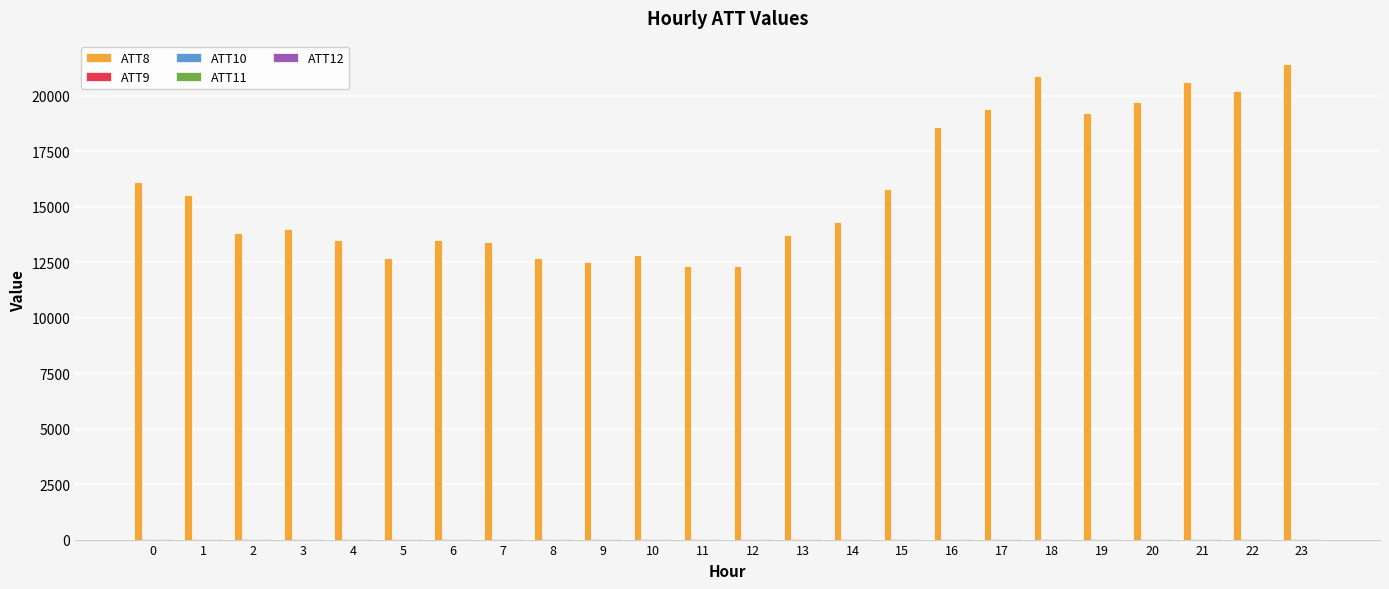

Which series has the largest total across all categories?

ATT8